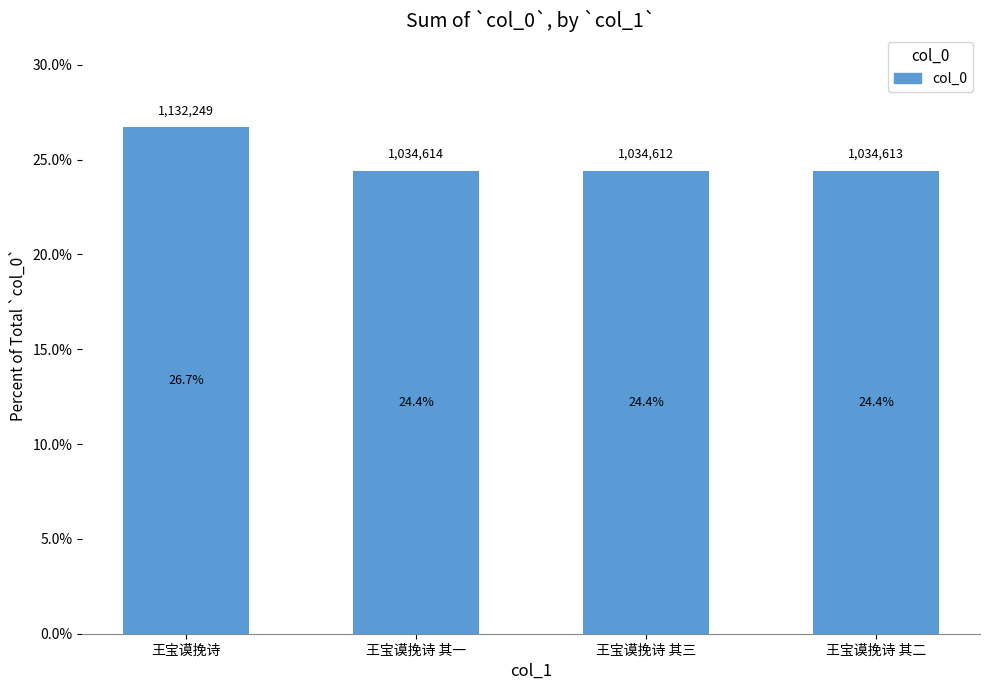

Is it true that the value at 王宝谟挽诗 其三 is 24.4?

True